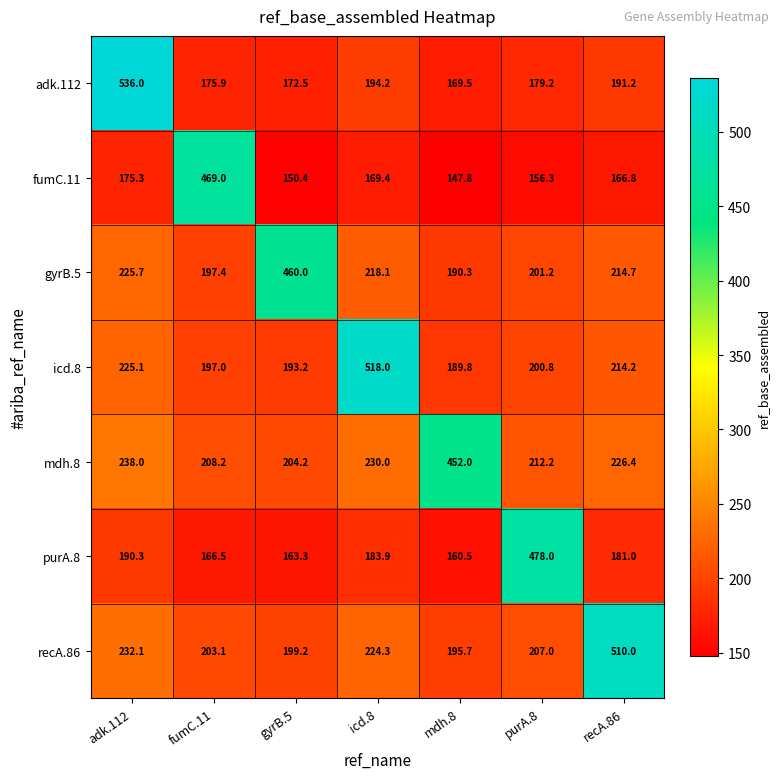

At which label is icd.8 closest to 353?

adk.112